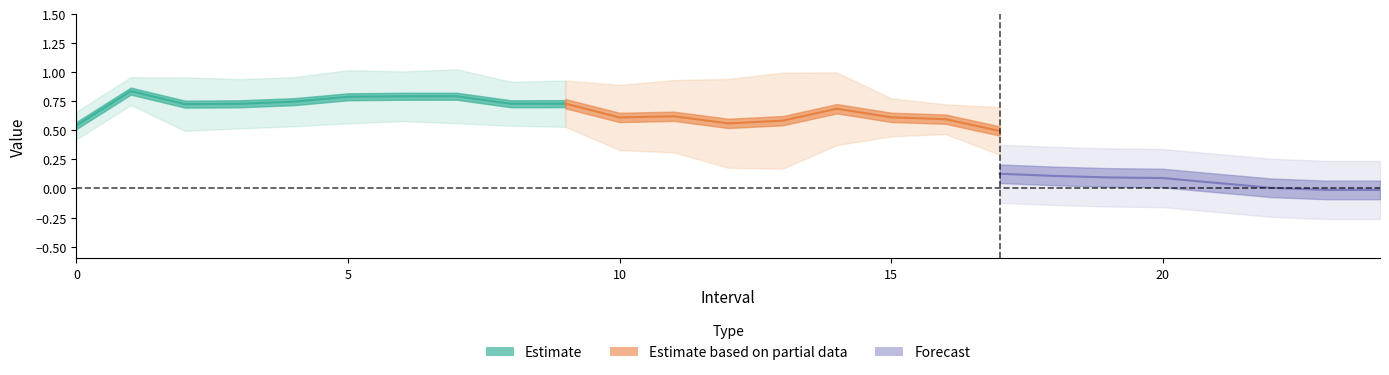

The value of Zmax at 22.0 is 0.5. True or false?

False